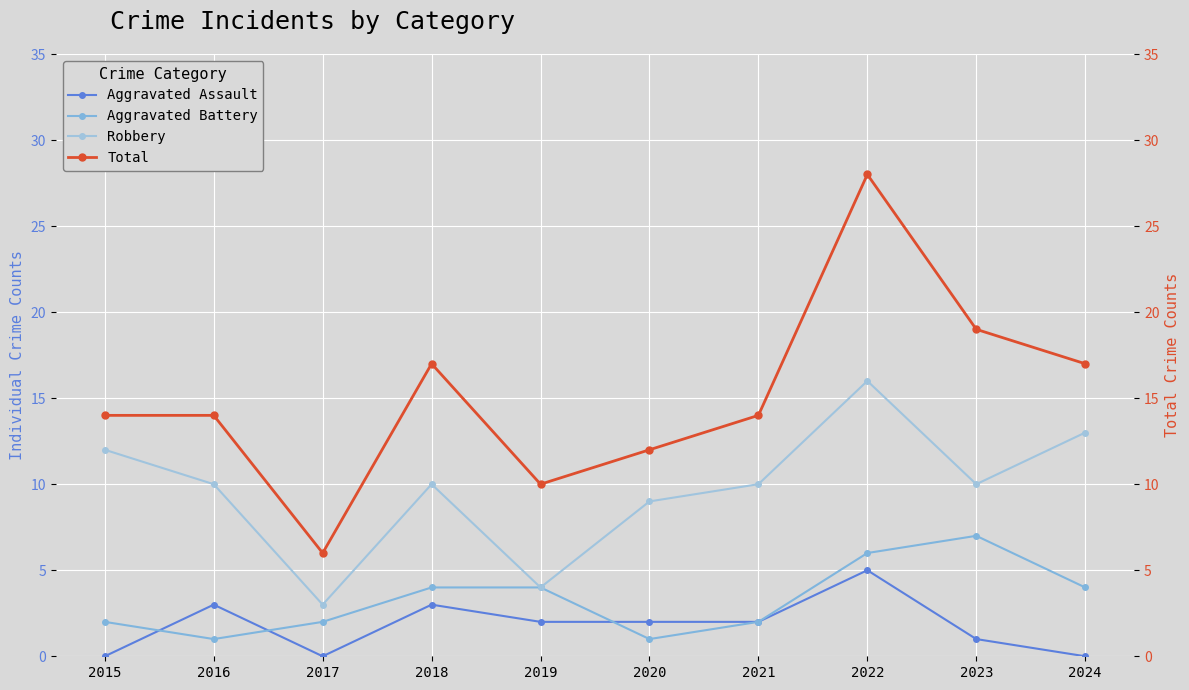

How many lines are shown in the chart?

4